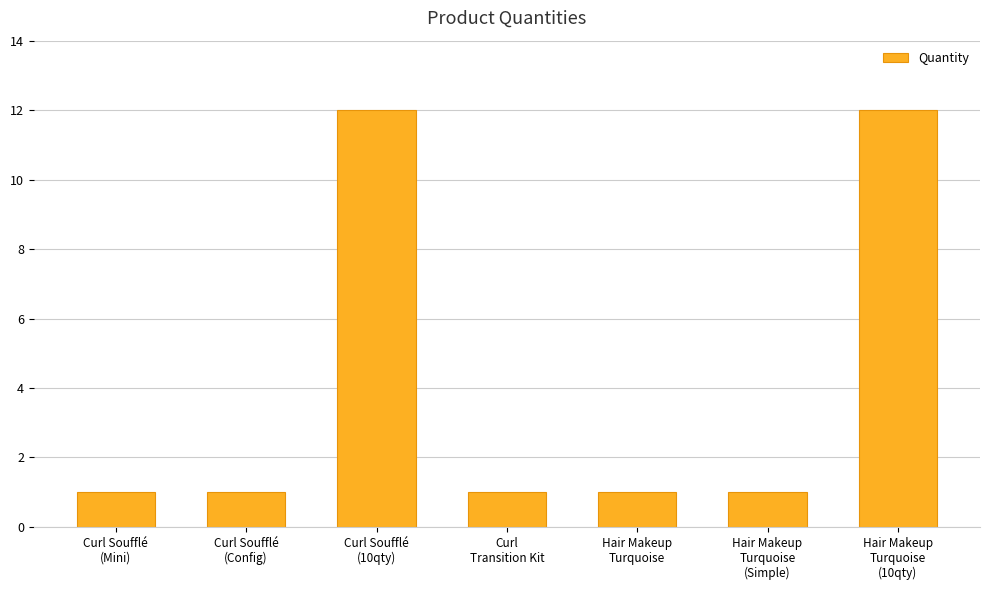

What is the maximum value shown in the chart?

12